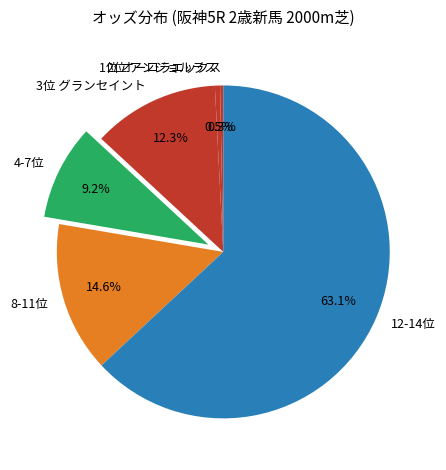

What is the largest slice in the pie chart?

12-14位